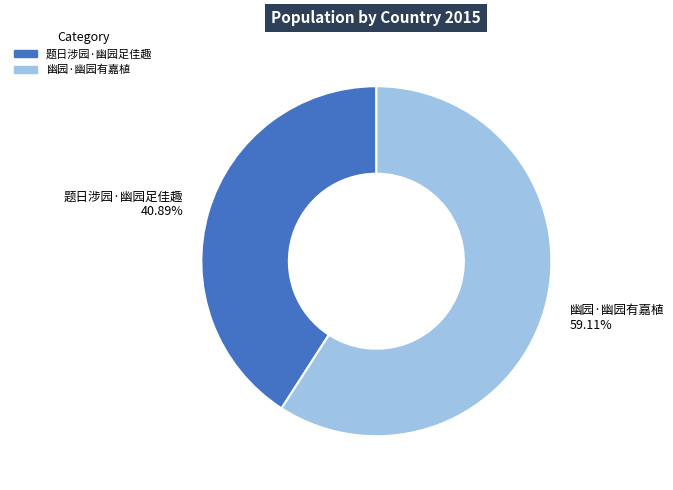

Approximately how many times larger is the value at 题日涉园·幽园足佳趣 compared to 幽园·幽园有嘉植?

0.7